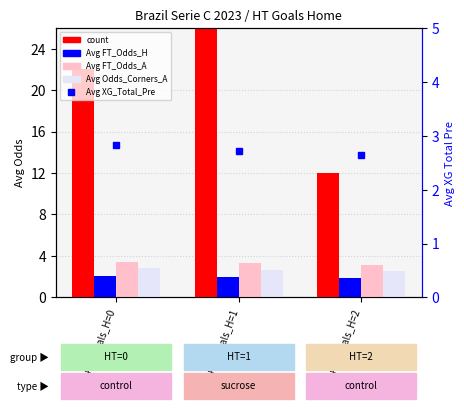

What is the difference between the maximum and minimum values in the count series?

14.0